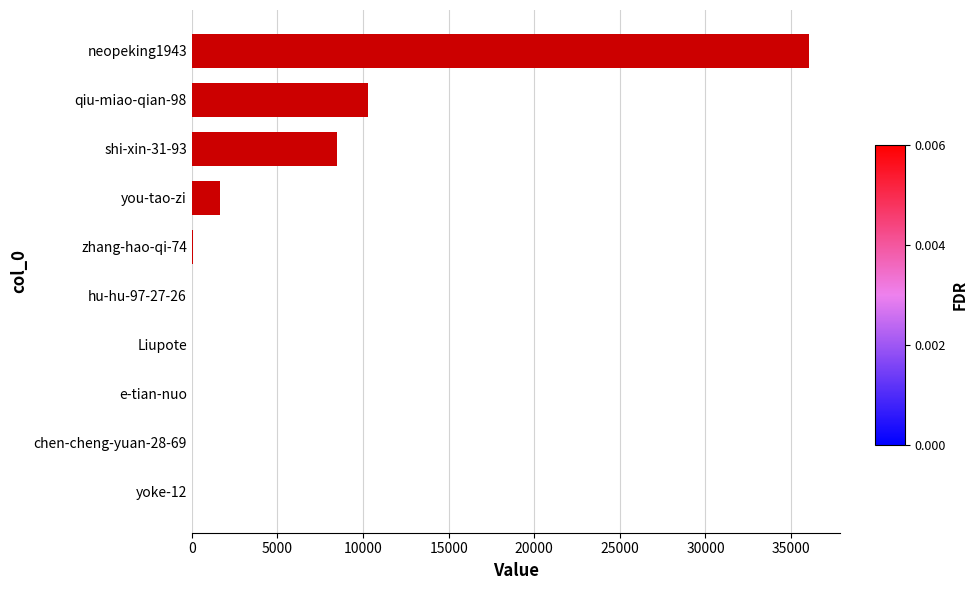

What is the change in value from you-tao-zi to shi-xin-31-93?

+6823